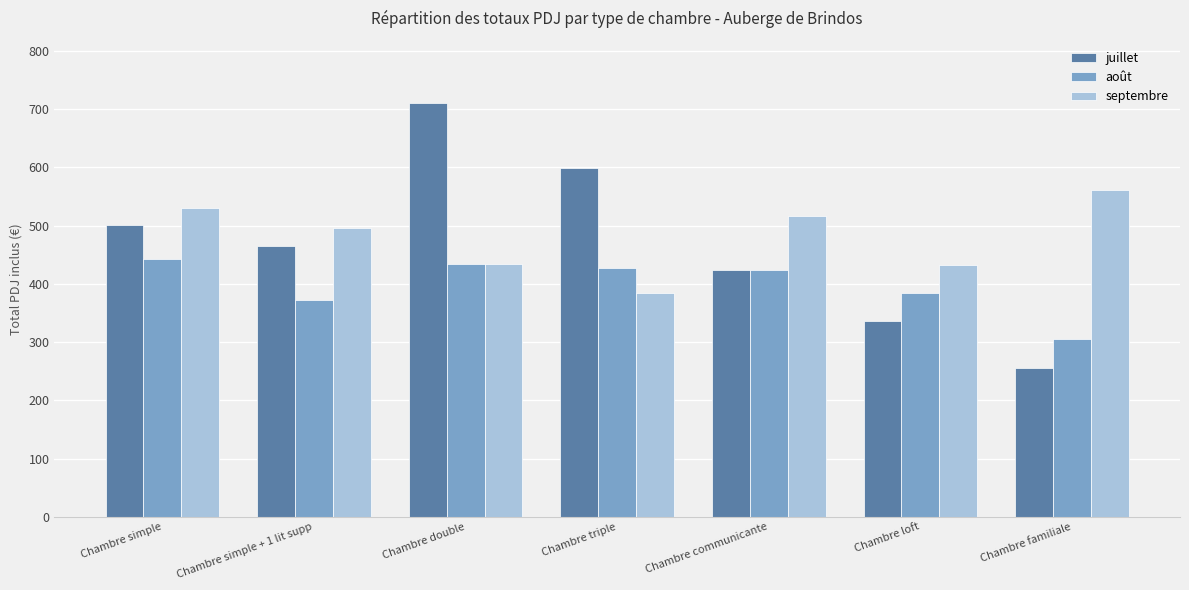

How many groups of bars are there?

7